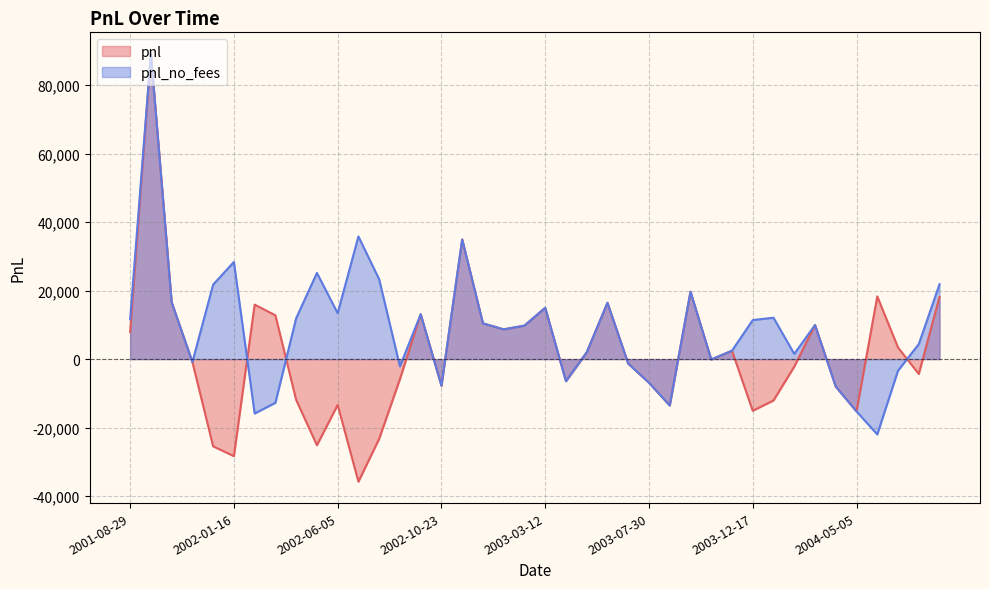

Which series has the widest spread of values?

pnl